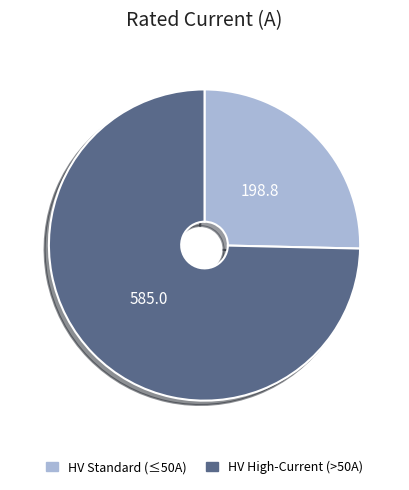

Is the sum of HV High-Current (>50A) and HV Standard (≤50A) greater than half?

Yes